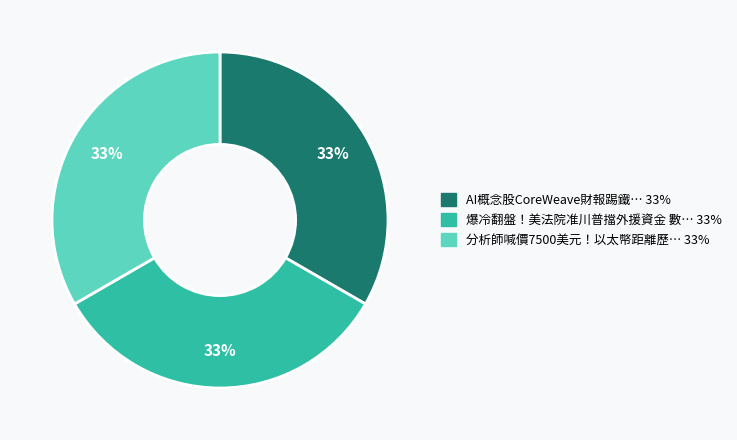

Is there any slice that represents more than half of the pie?

No